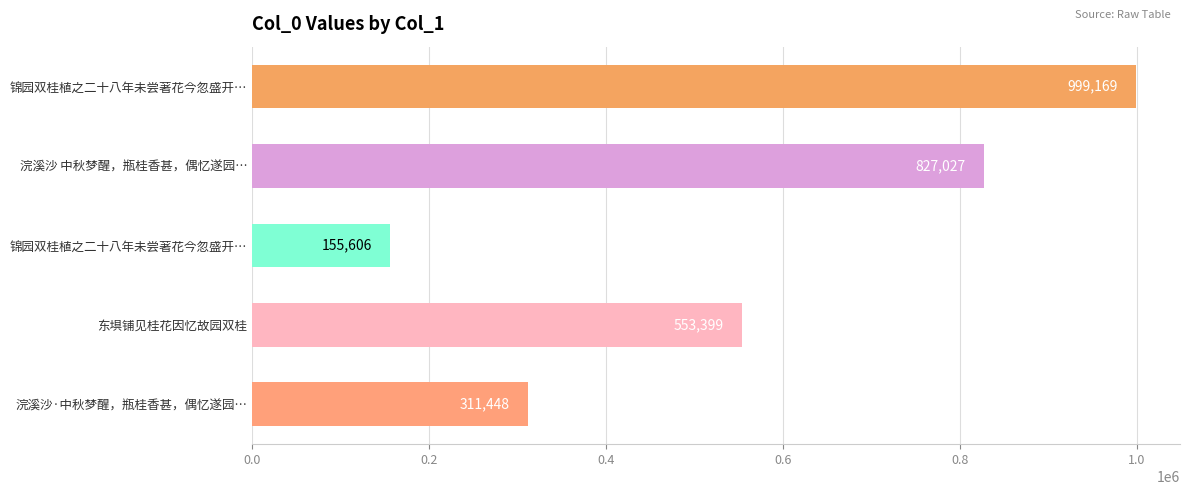

What is the smallest value displayed?

155606